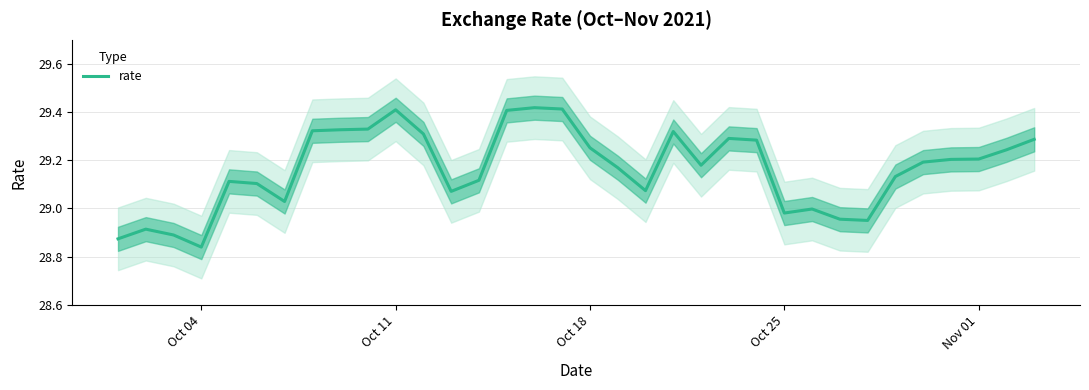

What is the difference between the maximum and minimum values?

0.6